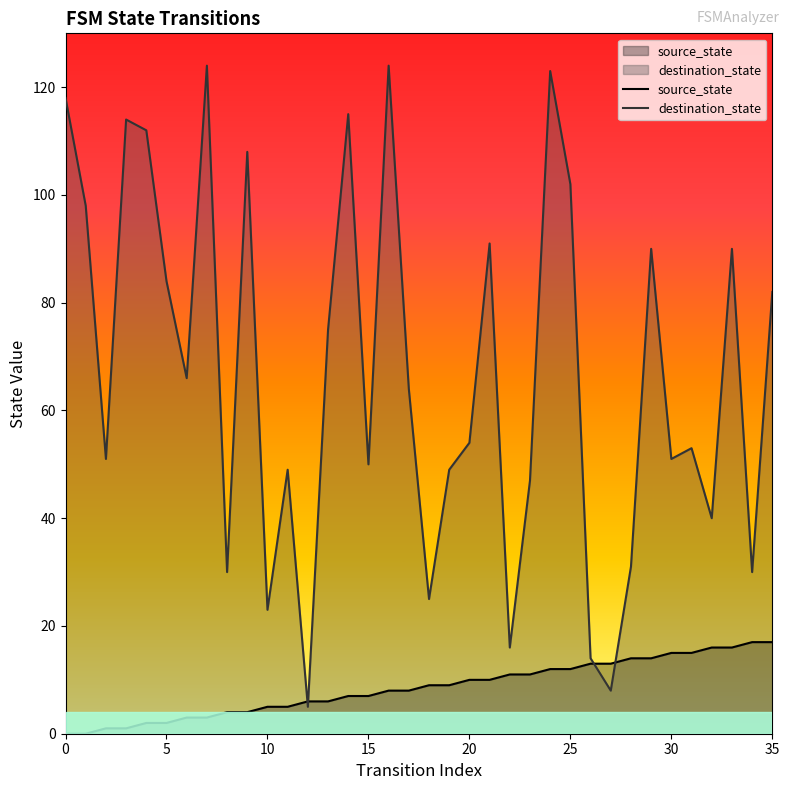

Which series has the largest total across all categories?

destination_state